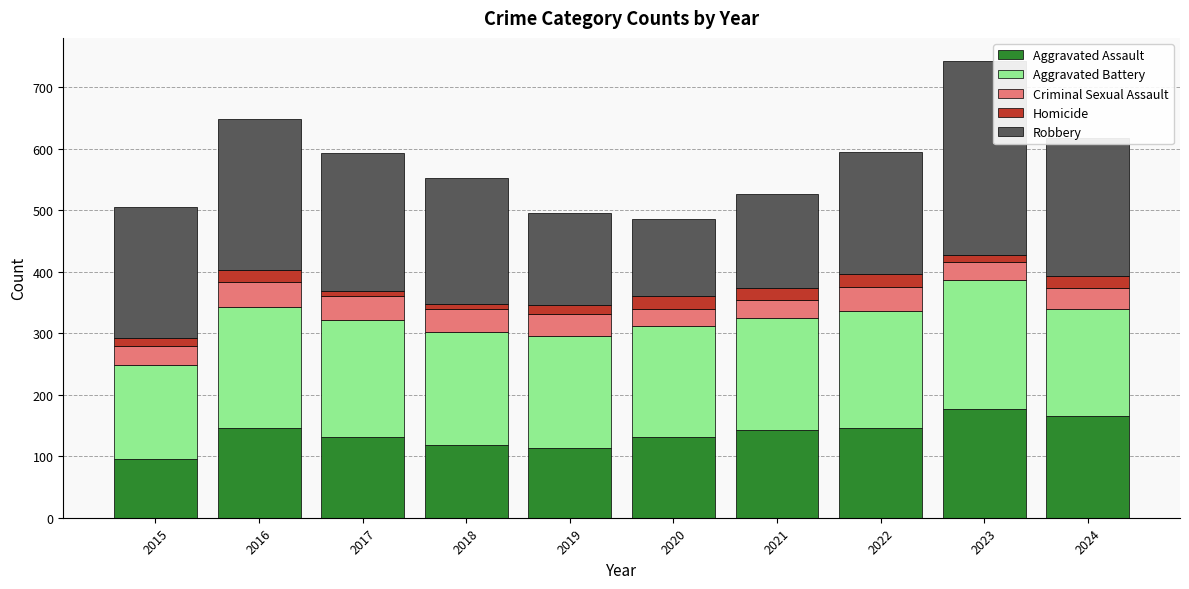

What is the minimum value for Aggravated Assault?

95